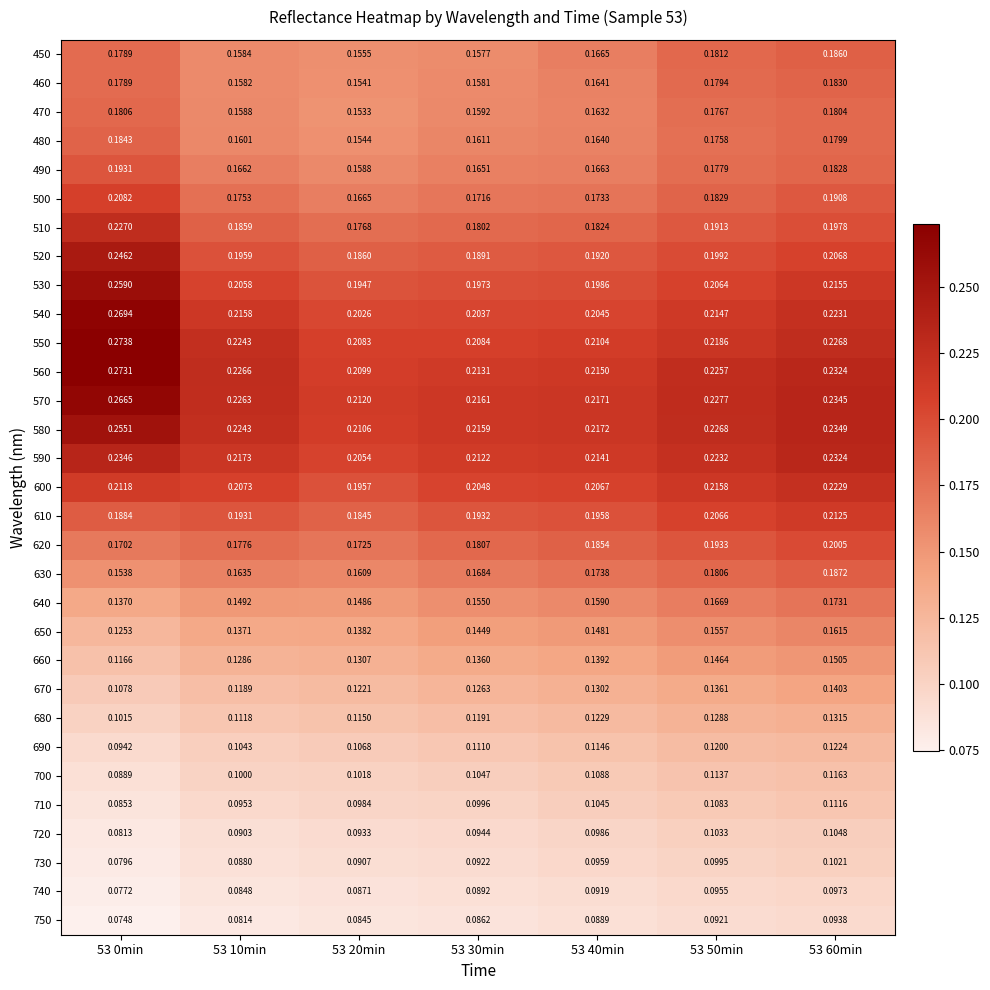

Which series has the largest range (max minus min)?

540